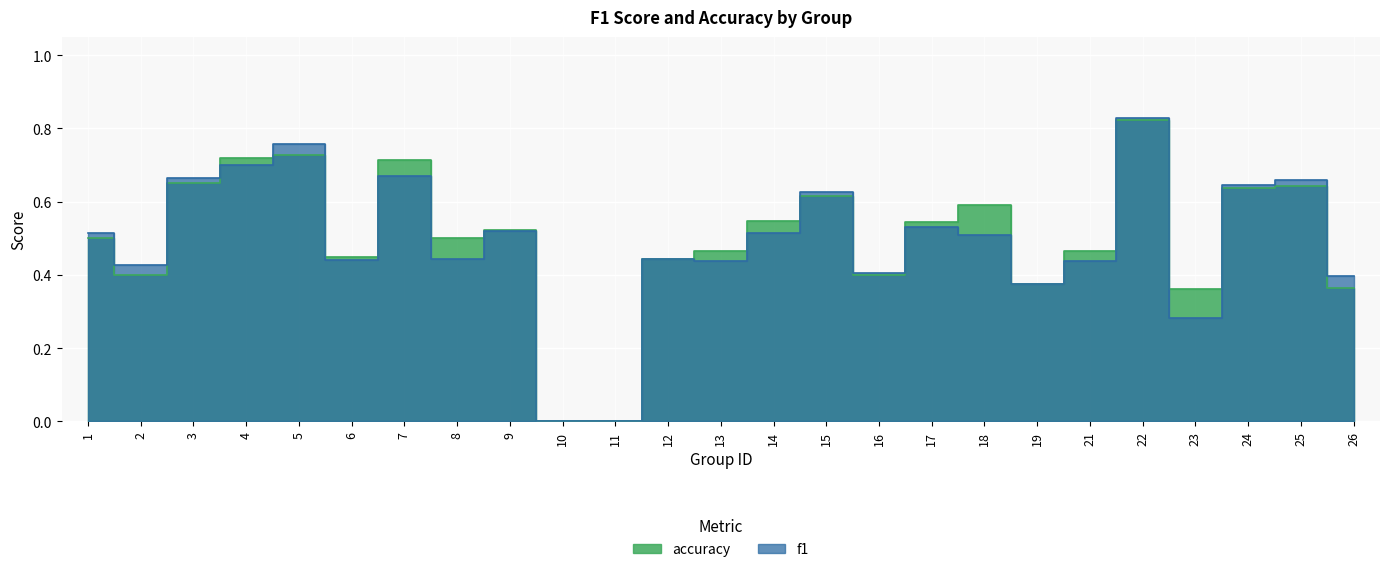

At which label does f1 reach its peak?

22